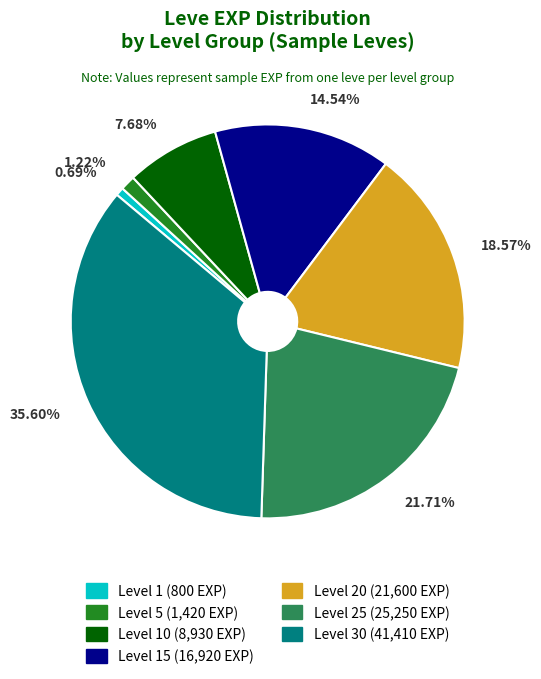

Is there any slice that represents more than half of the pie?

No